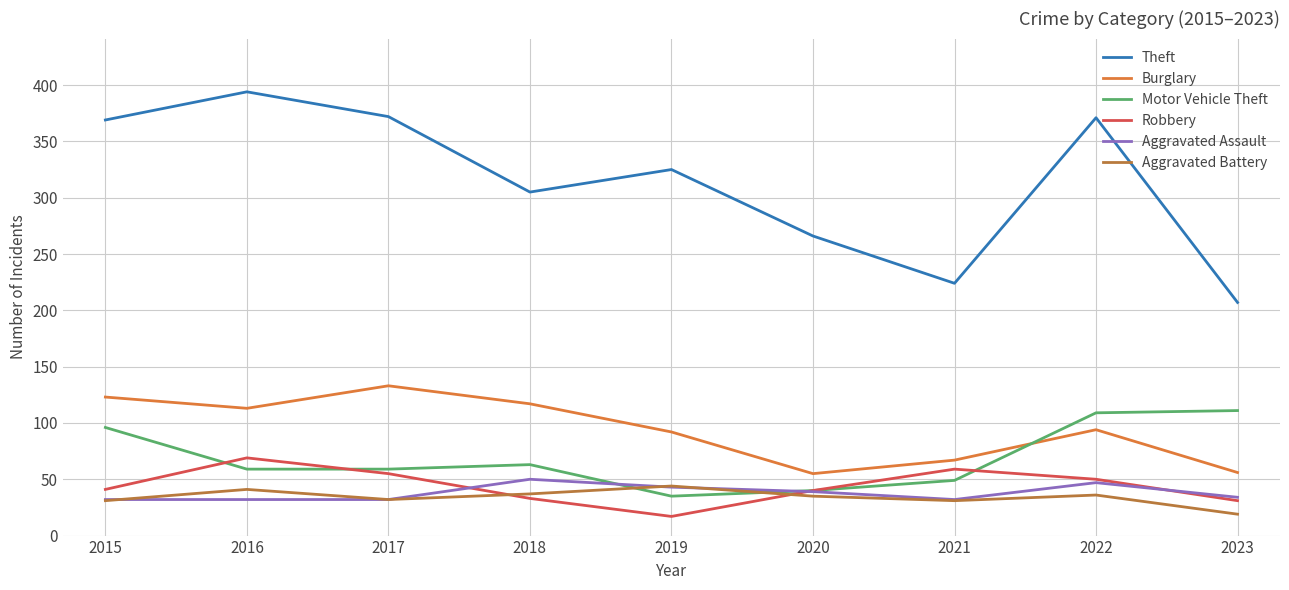

Where do Motor Vehicle Theft and Robbery first cross each other?

2015 and 2016